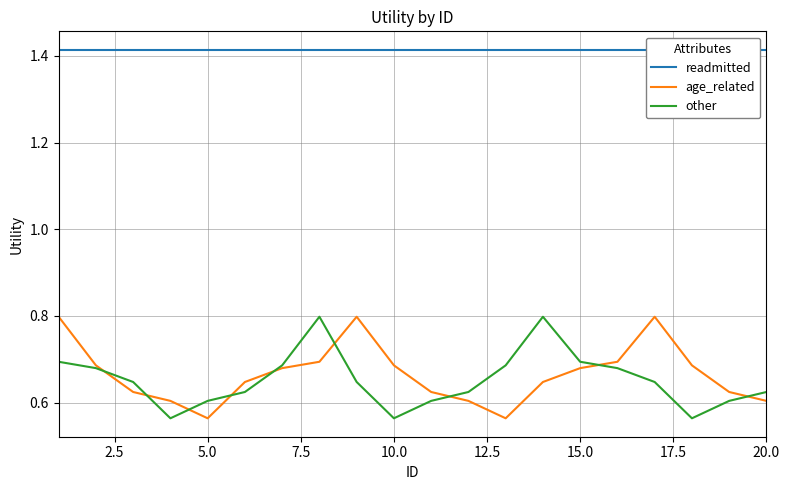

What is the average value of the readmitted series?

1.4